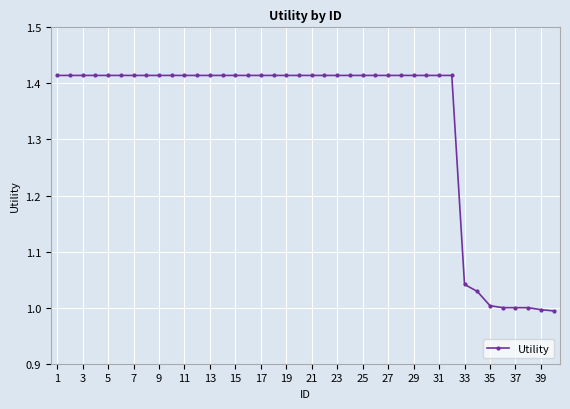

What is the sum of all values?

53.3